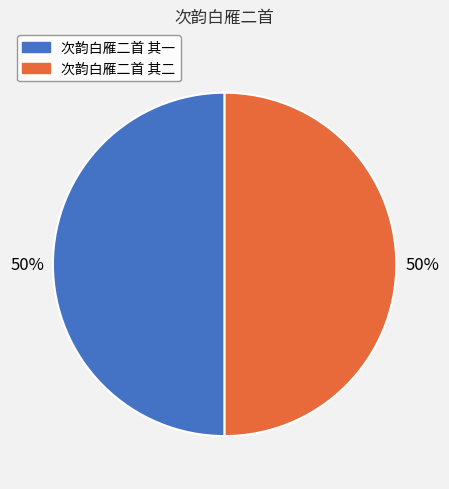

How many segments does this pie chart have?

2